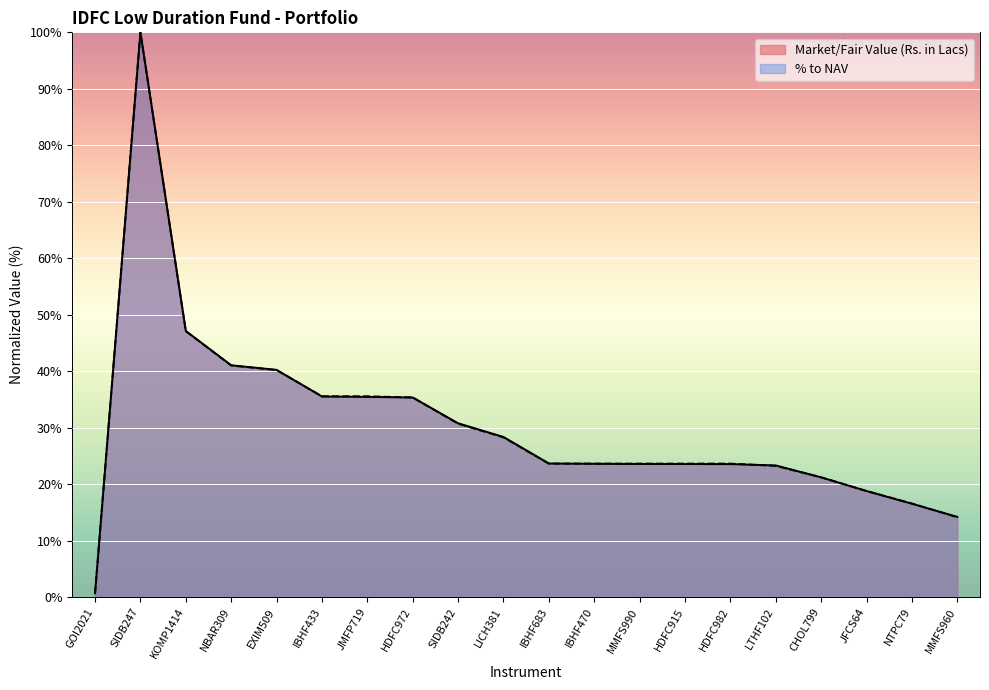

Count the number of data series in this chart.

2